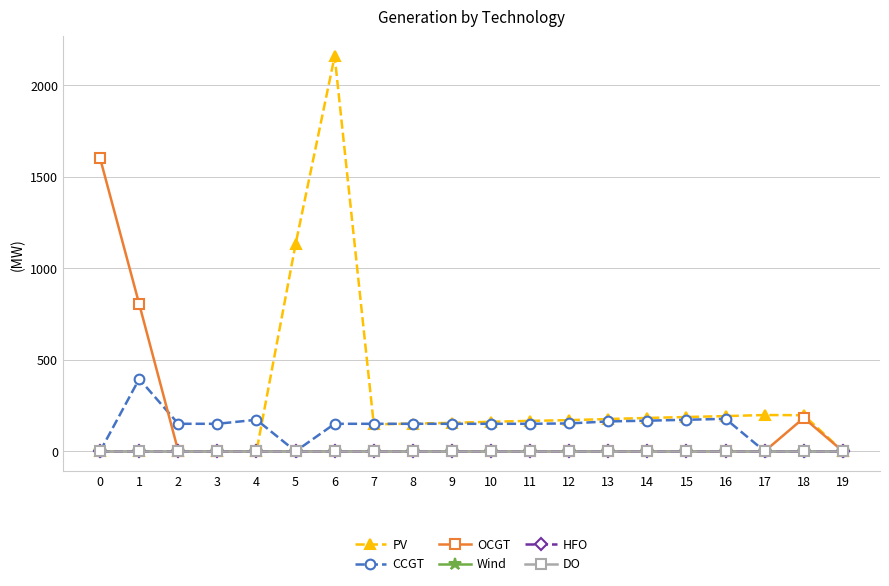

The value of CCGT at 10 is 209. True or false?

False